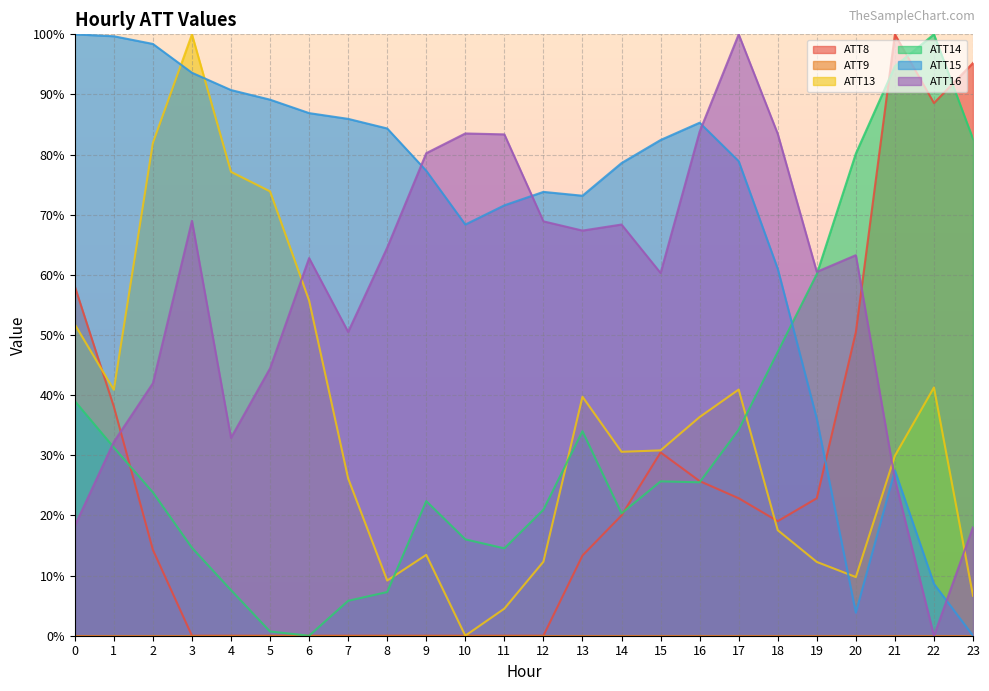

What is the difference between the maximum and minimum values in the ATT8 series?

100.0